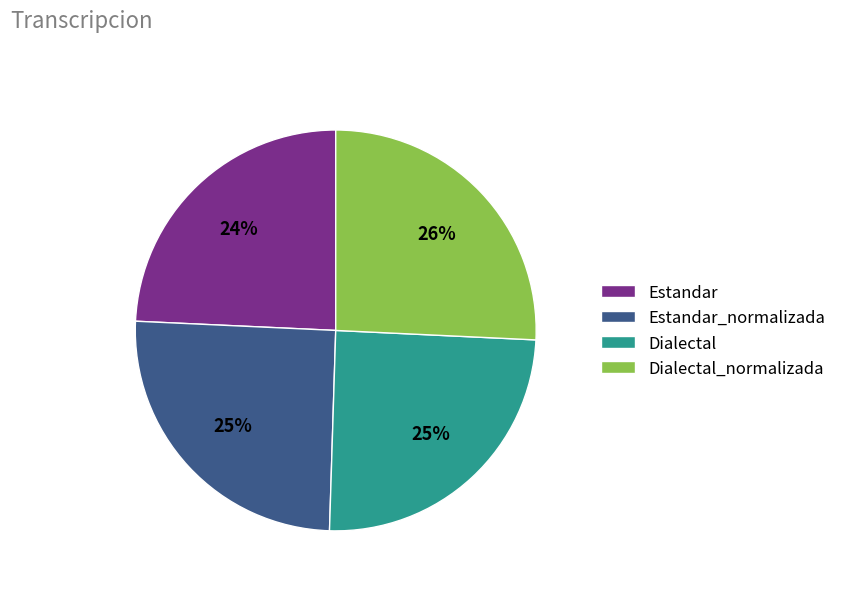

Does any single category account for the majority?

No